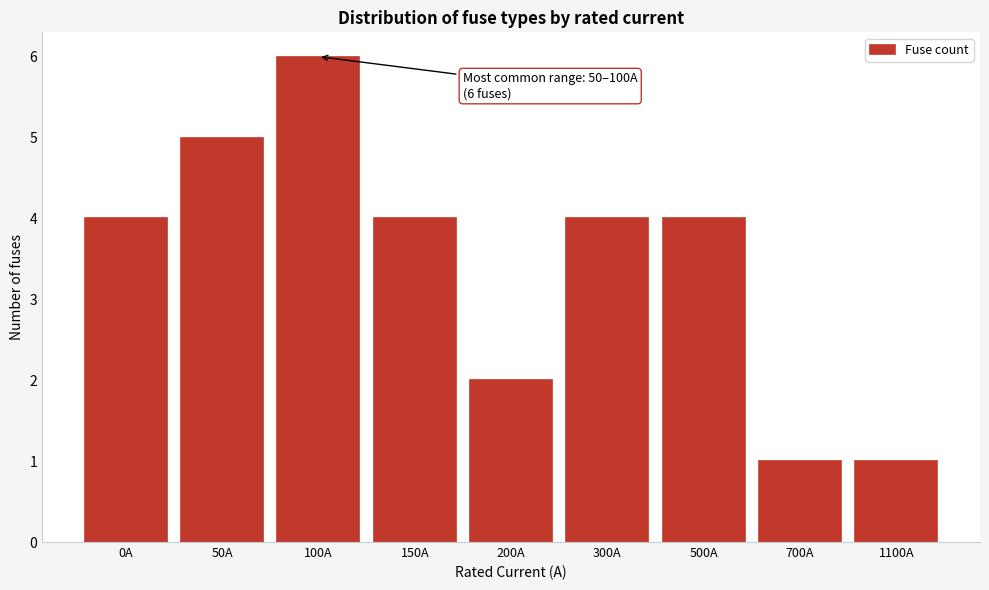

Reading left to right, transcribe all the data shown in this chart.

0A=4	50A=5	100A=6	150A=4	200A=2	300A=4	500A=4	700A=1	1100A=1